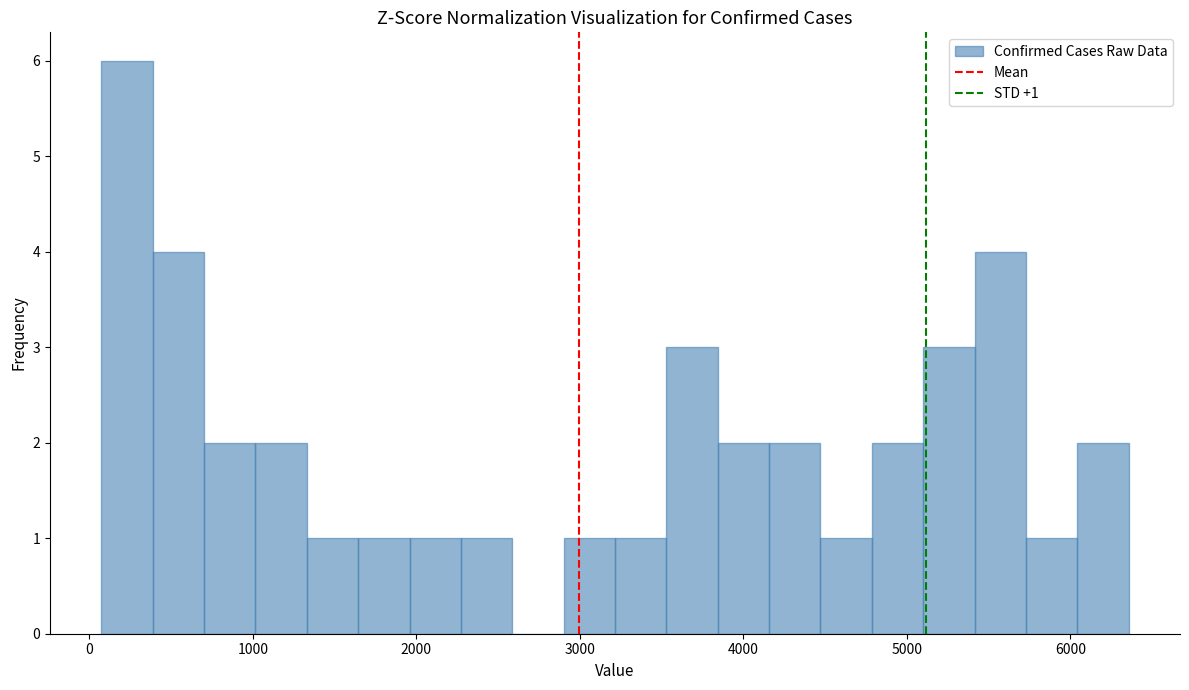

Around what value on the x-axis is the tallest bar? Give the approximate position of its centre, as read against the axis.

200